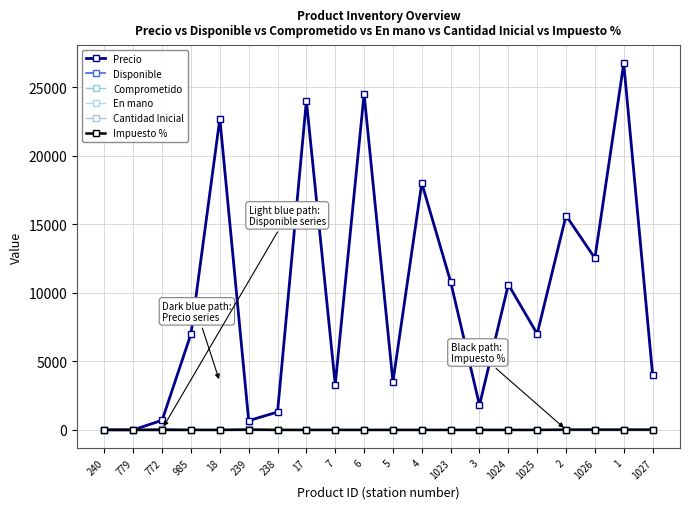

The Impuesto % series shows 0 at 1025. True or false?

True